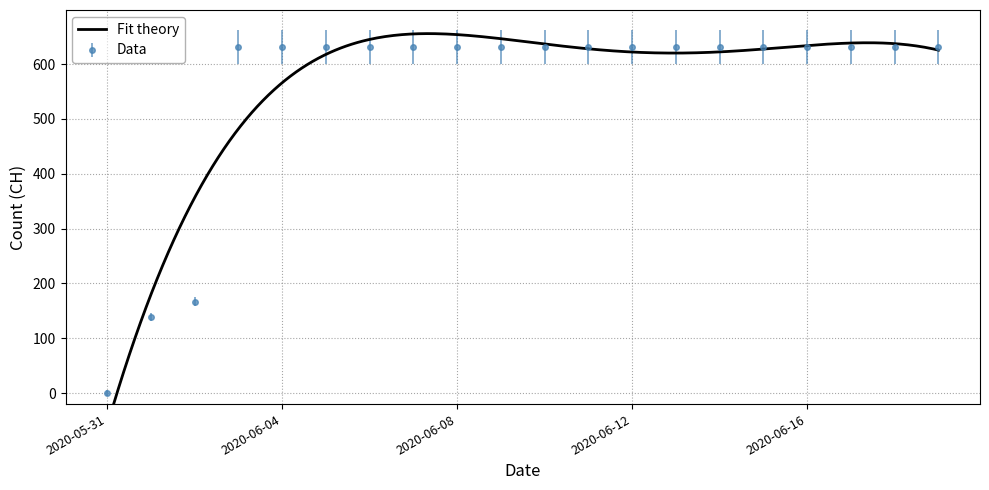

What is the maximum value shown in the chart?

631